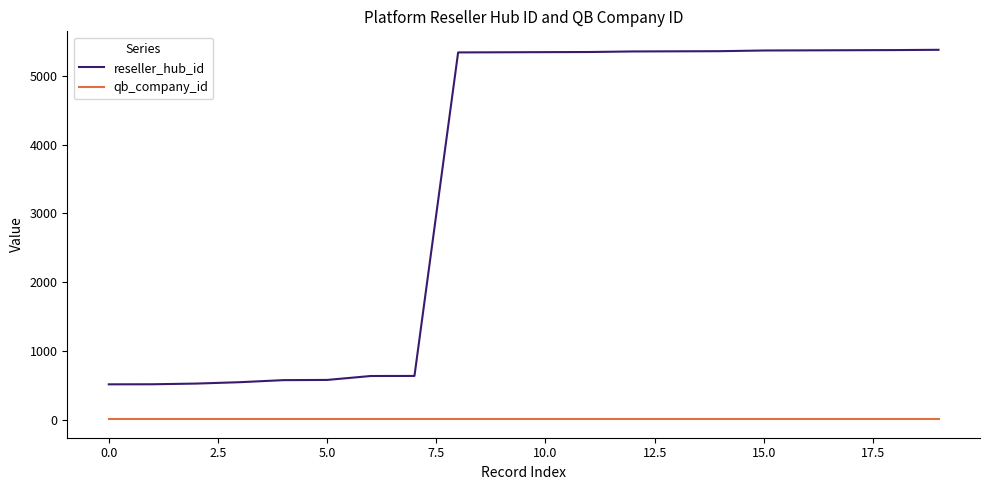

True or false: reseller_hub_id and qb_company_id cross at least once.

False